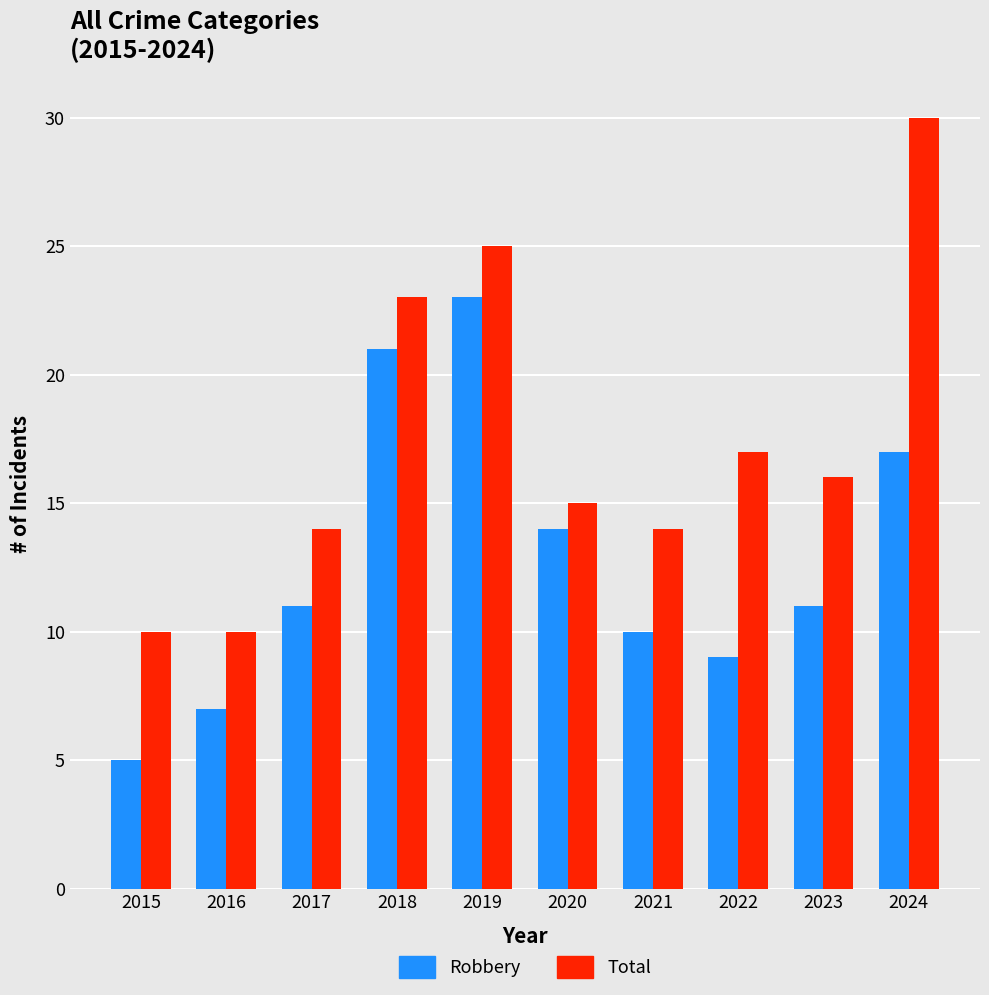

Which series has the largest total across all categories?

Total